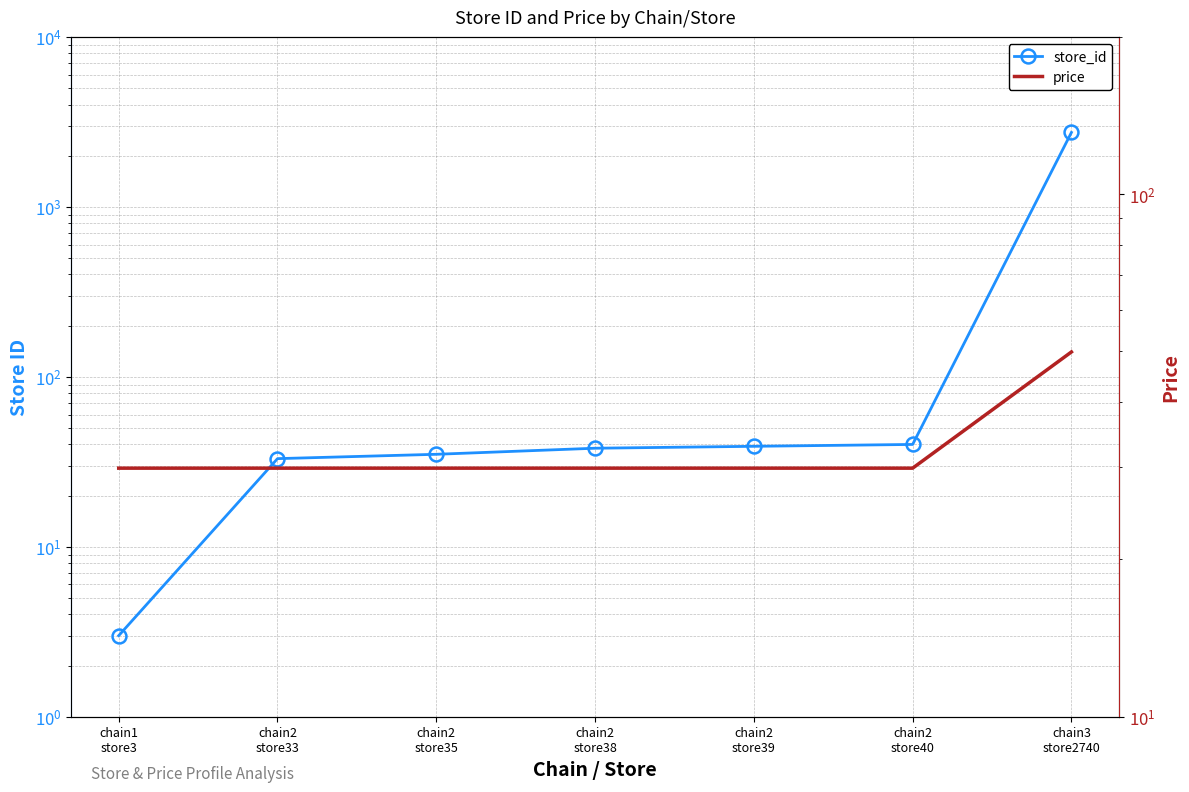

What is the label of the 3rd point from the right?

chain2
store39